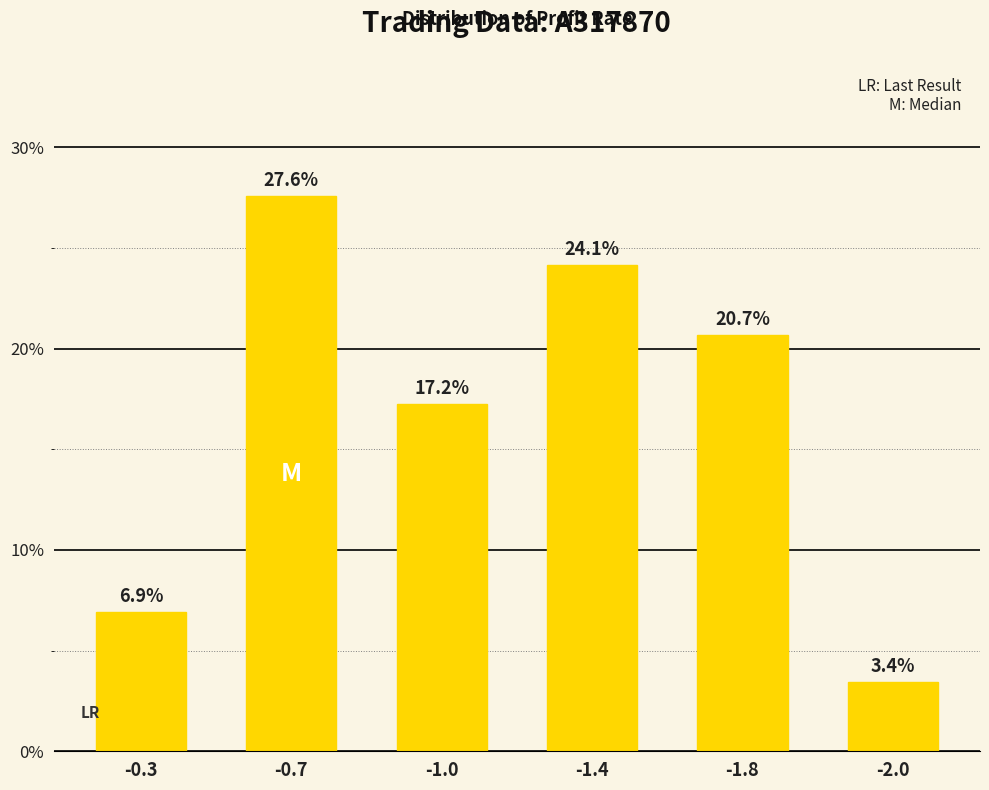

At which category does the chart reach its minimum across all series?

-2.0